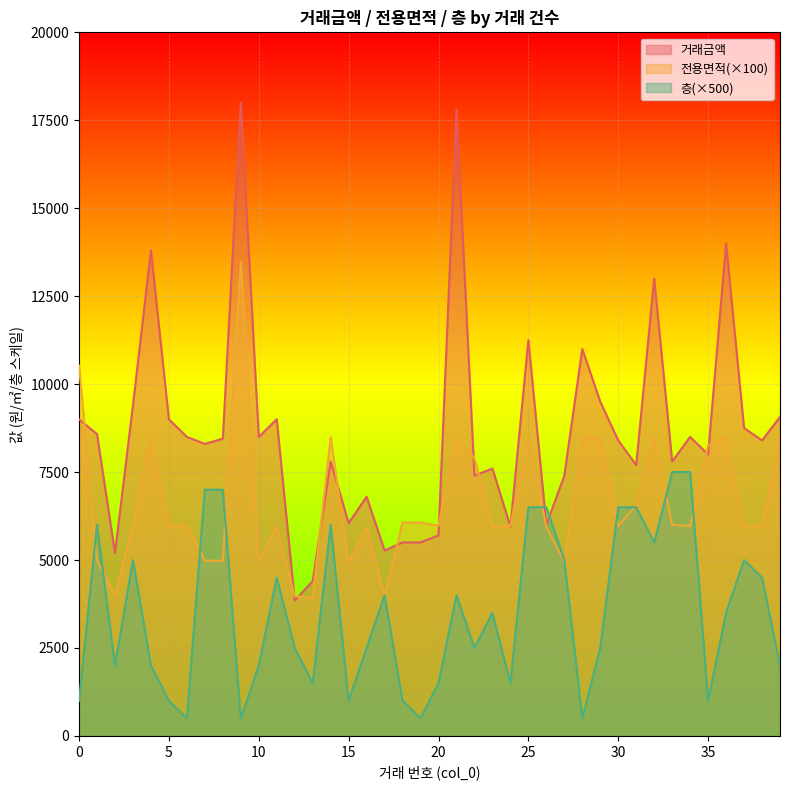

Is the value of 전용면적 at 5 greater than the value of 거래금액 at 35?

No